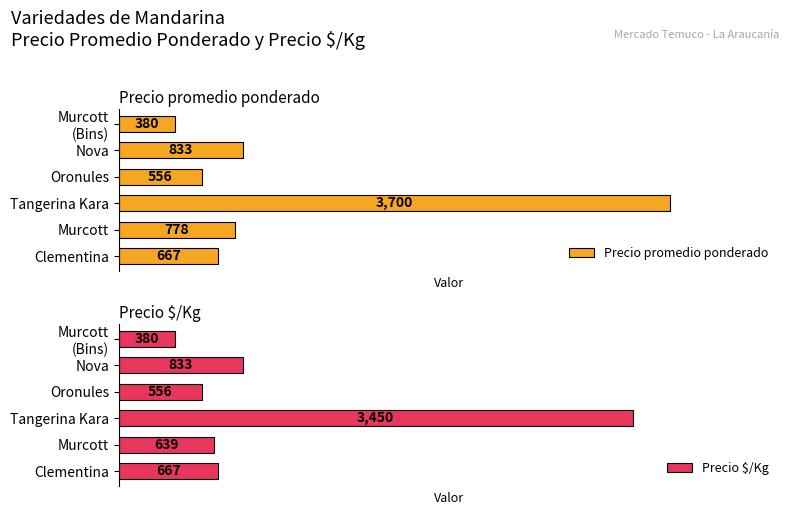

Which category has the highest value in the Precio promedio ponderado series?

Tangerina Kara